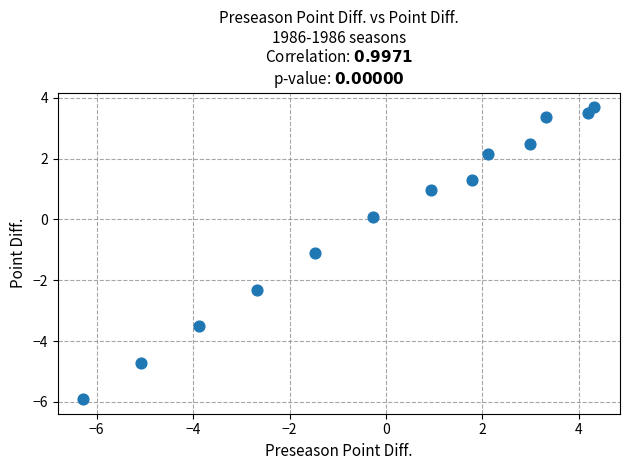

What Y value in the scatter plot is closest to -1?

-1.1